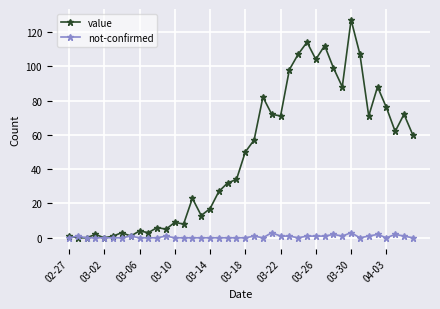

What is the maximum value for not-confirmed?

3